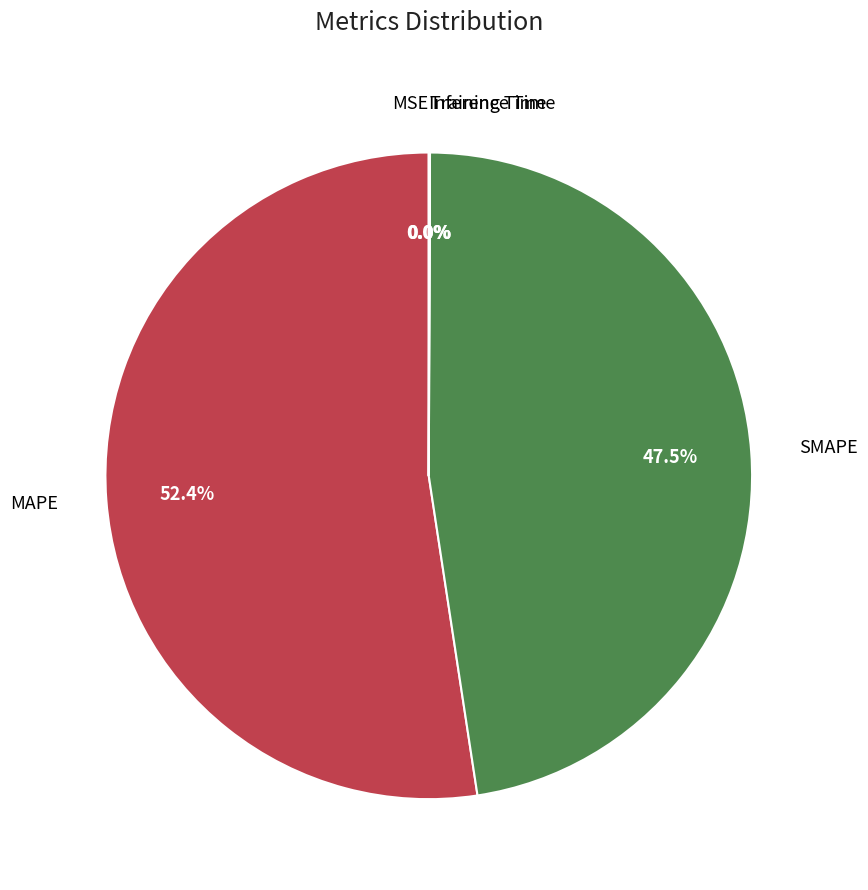

Does any single category account for the majority?

Yes